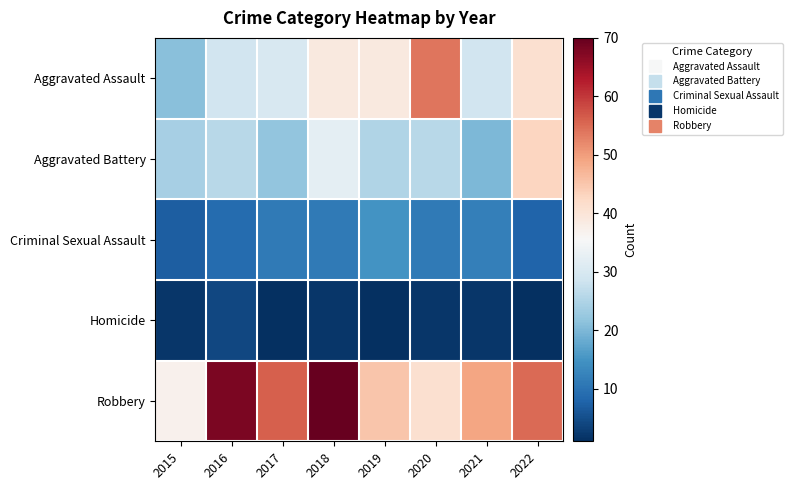

Reading left to right, what are all the values shown in this chart?

Aggravated Assault: 2015=21	2016=29	2017=30	2018=39	2019=39	2020=54	2021=29	2022=41
Aggravated Battery: 2015=24	2016=26	2017=22	2018=32	2019=25	2020=26	2021=20	2022=43
Criminal Sexual Assault: 2015=7	2016=9	2017=11	2018=11	2019=15	2020=11	2021=12	2022=8
Homicide: 2015=2	2016=4	2017=1	2018=2	2019=1	2020=2	2021=2	2022=1
Robbery: 2015=37	2016=68	2017=56	2018=70	2019=45	2020=41	2021=49	2022=55